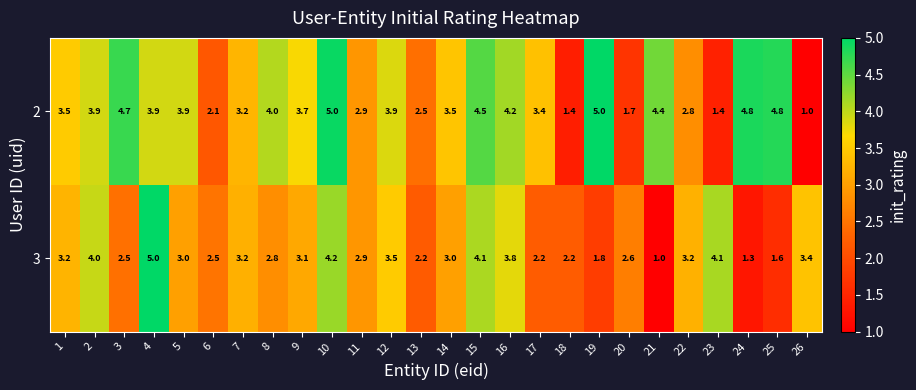

Which series has the largest total across all categories?

2